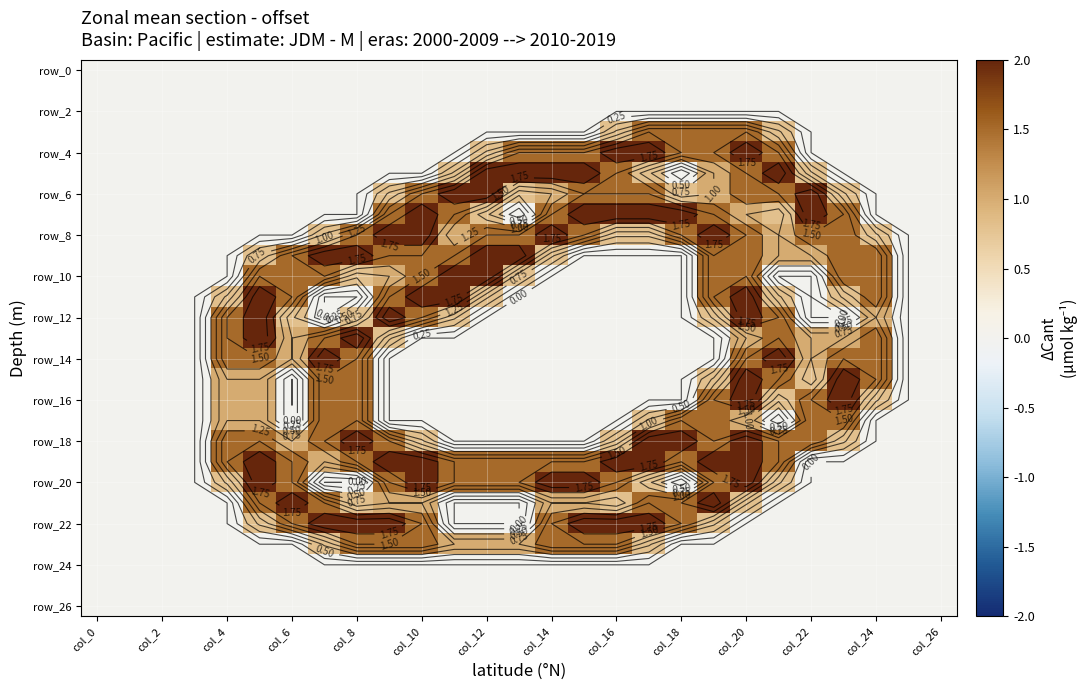

Which series has the largest range (max minus min)?

row_4